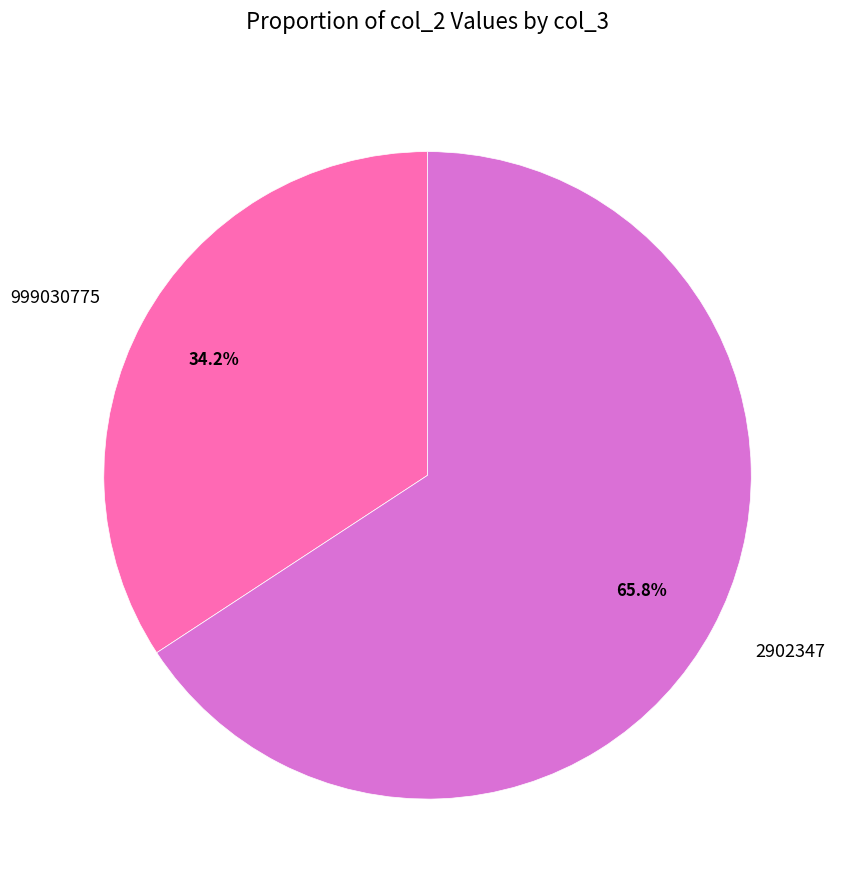

How many segments does this pie chart have?

2